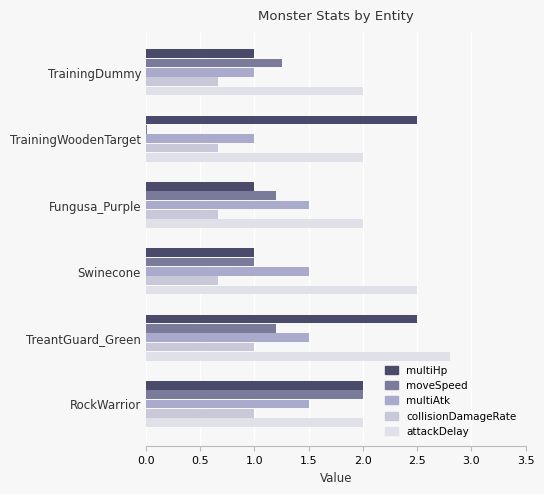

At how many categories does at least one series exceed 2?

3